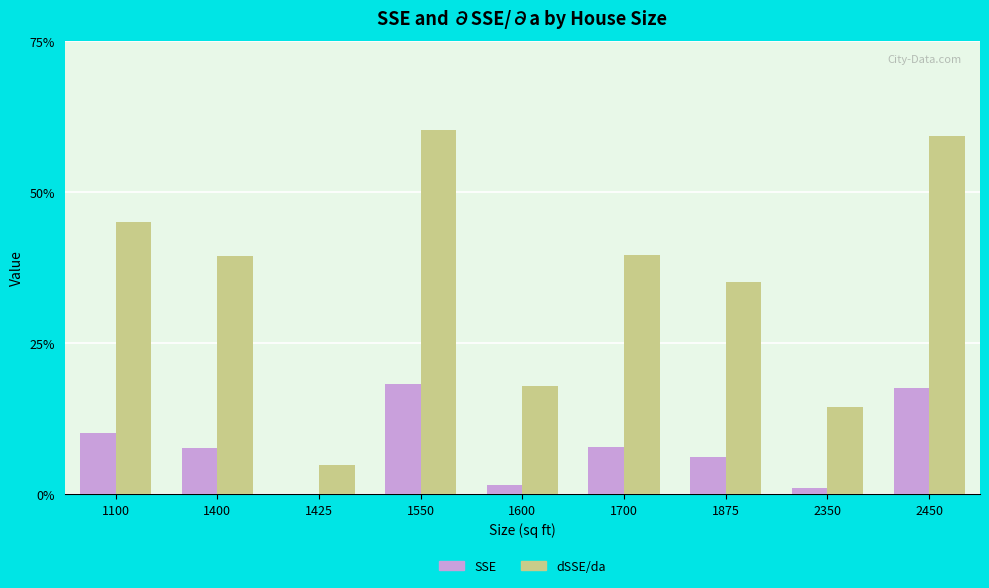

Are the bars horizontal?

No